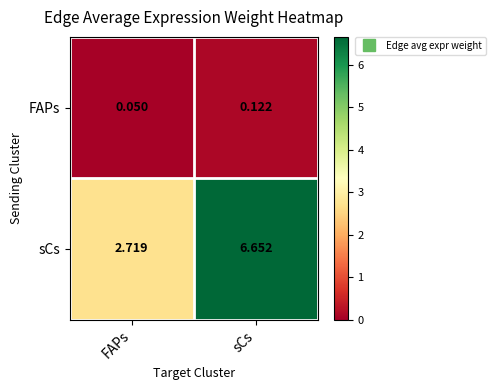

Rank the series by their average value, from highest to lowest.

sCs, FAPs